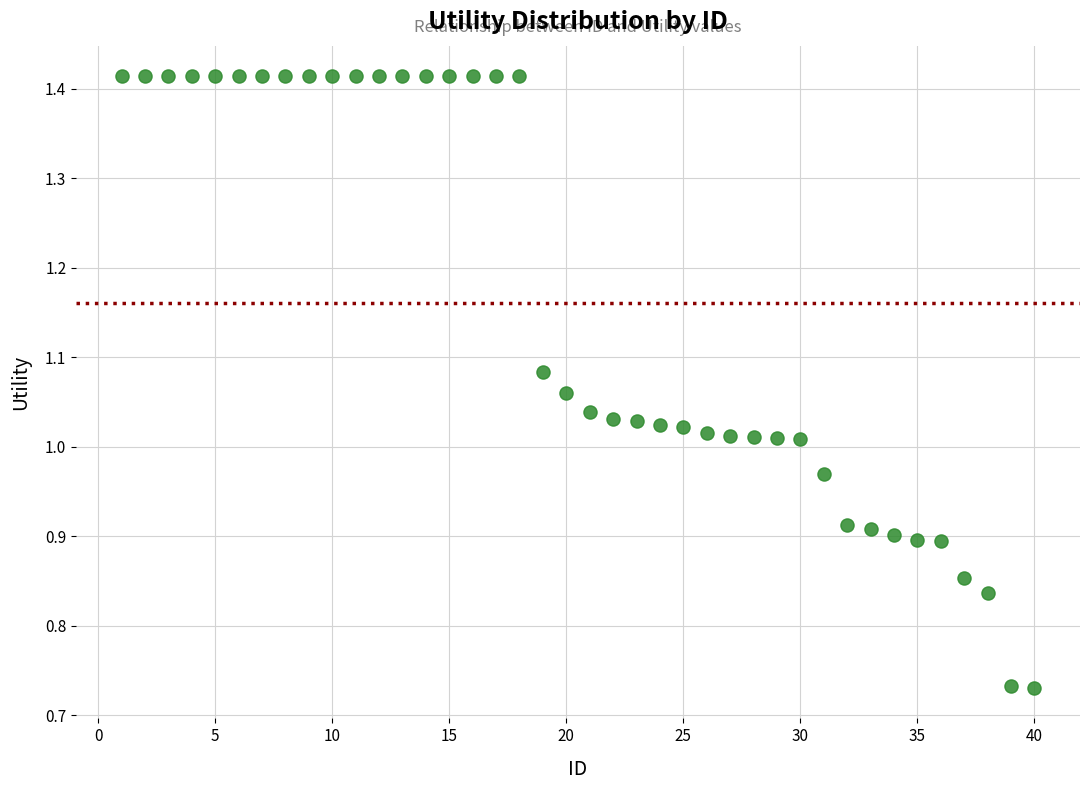

What is the range of X values (max minus min)?

39.0